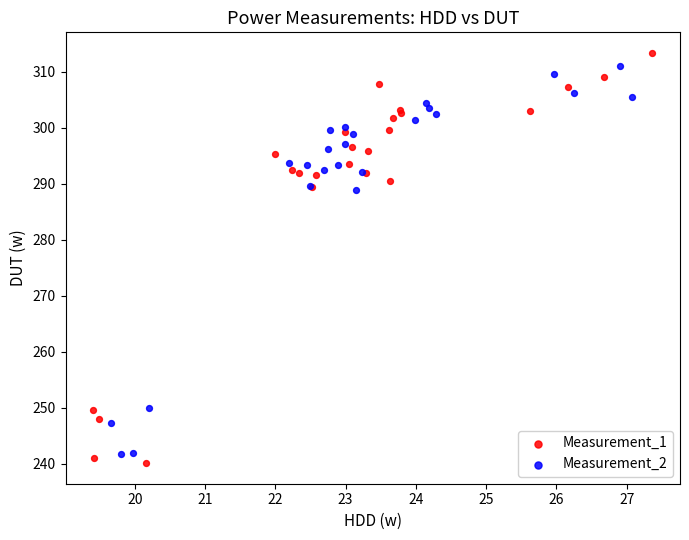

Which series reaches the maximum Y coordinate?

Measurement_1